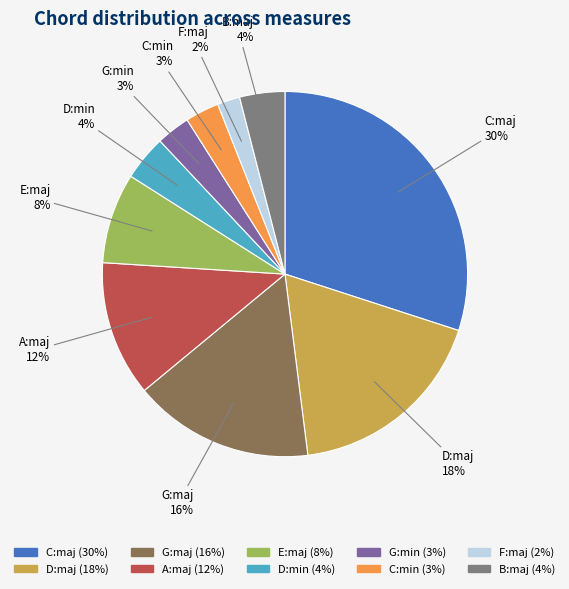

Which category has the biggest portion of the pie?

C:maj